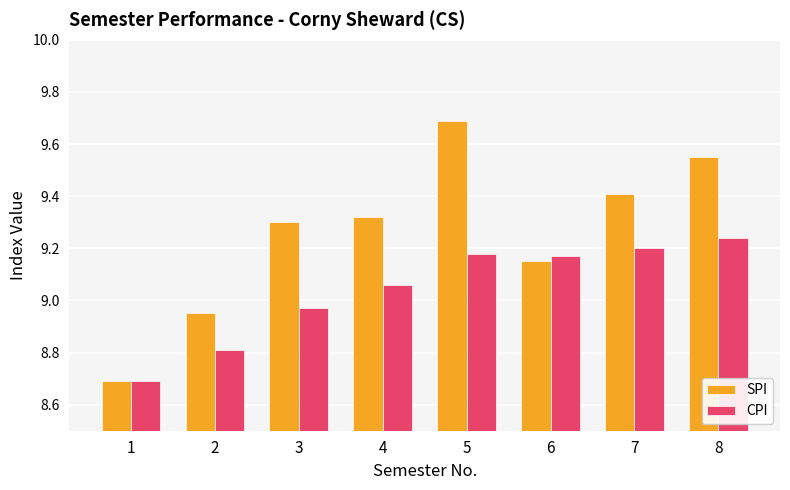

What is the total value across all series at 7?

18.6